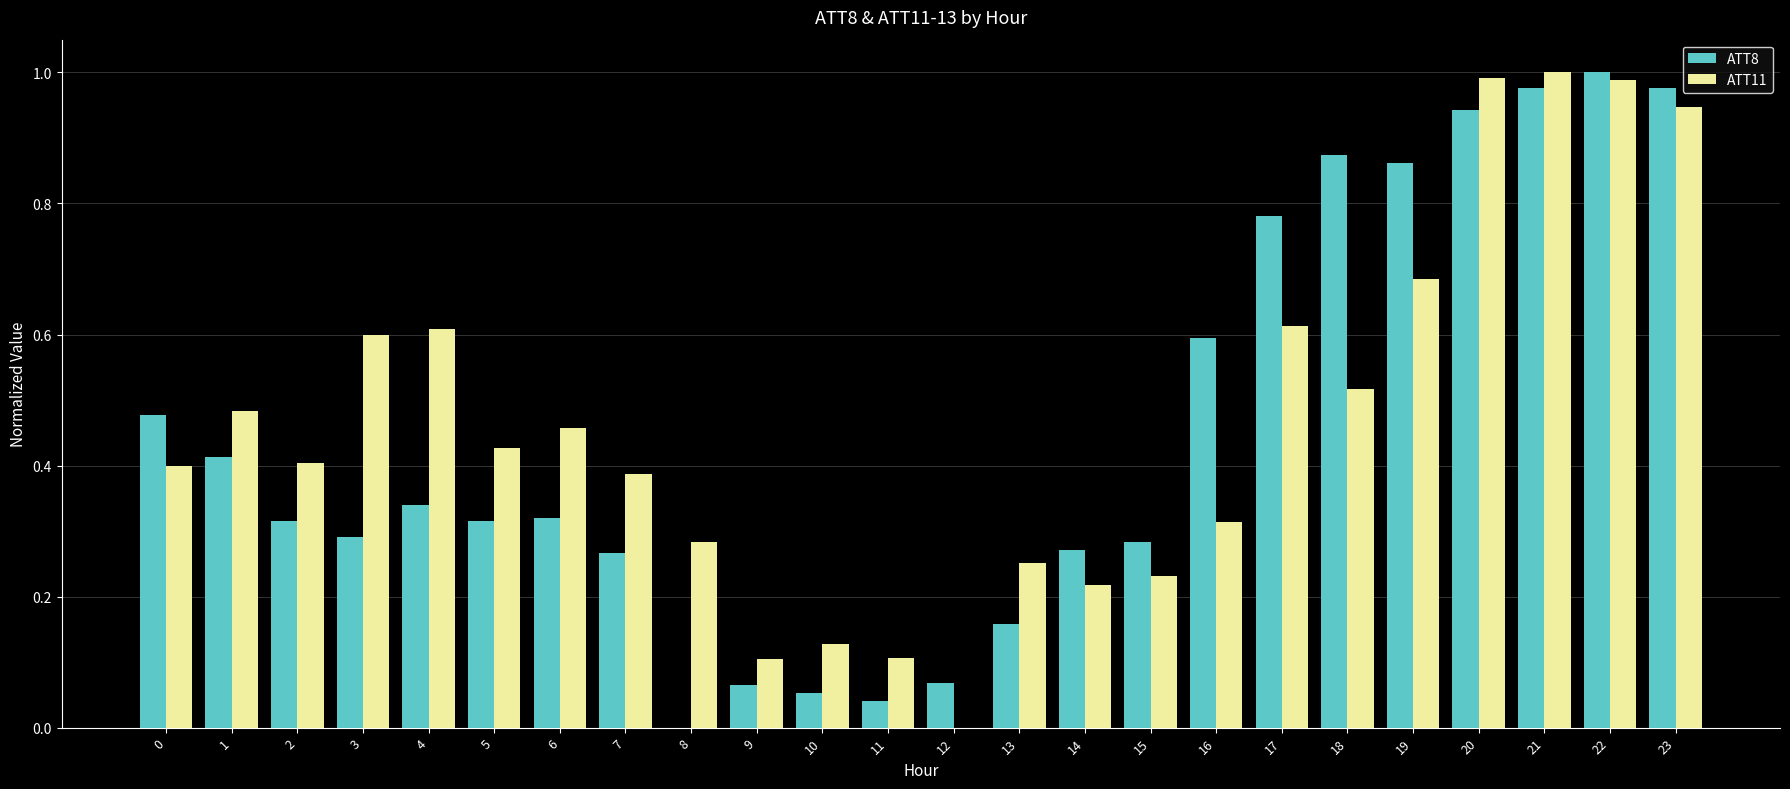

Is the value of ATT11 at 16 greater than the value of ATT8 at 4?

No